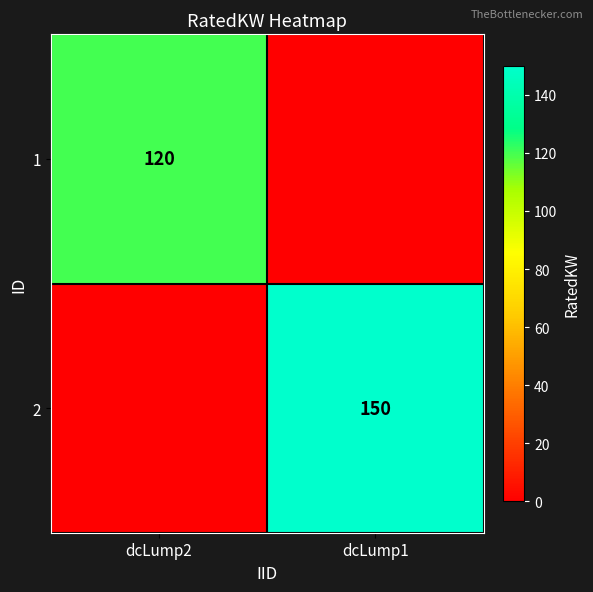

The value of 1 at dcLump2 is 77. True or false?

False